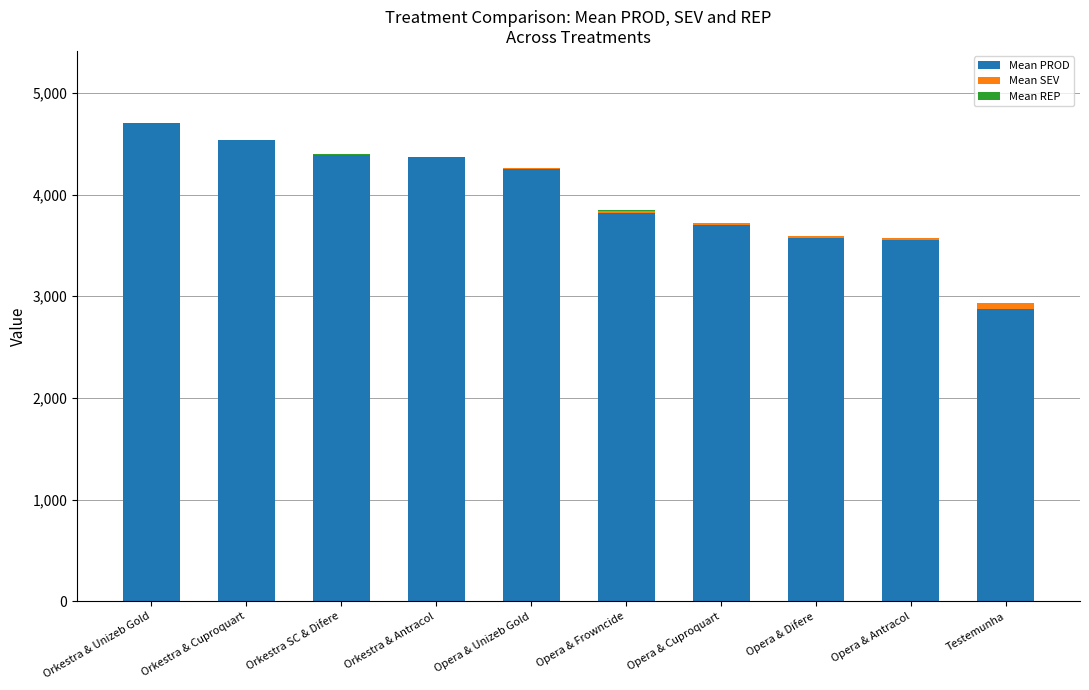

What is the difference between the second highest and minimum values in the Mean SEV series?

18.2